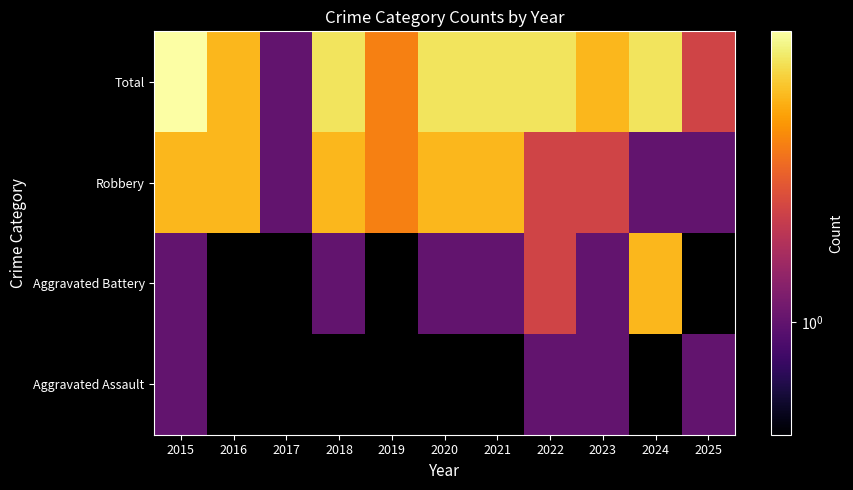

Rank the series at 2025 from highest to lowest value.

Total, Aggravated Assault, Aggravated Battery, Robbery